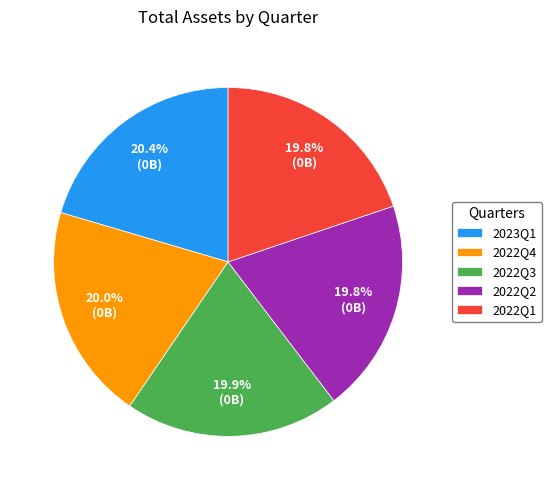

To the nearest percent, what percentage of the pie is 2022Q3?

20%